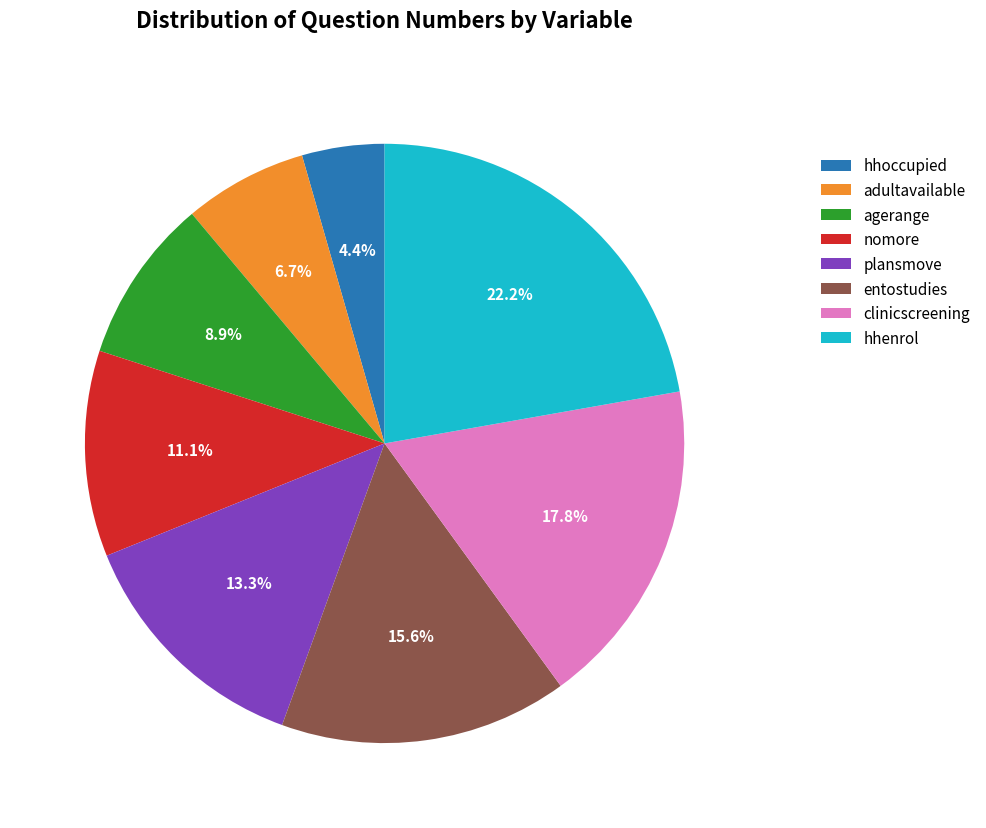

How many slices are in this pie chart?

8